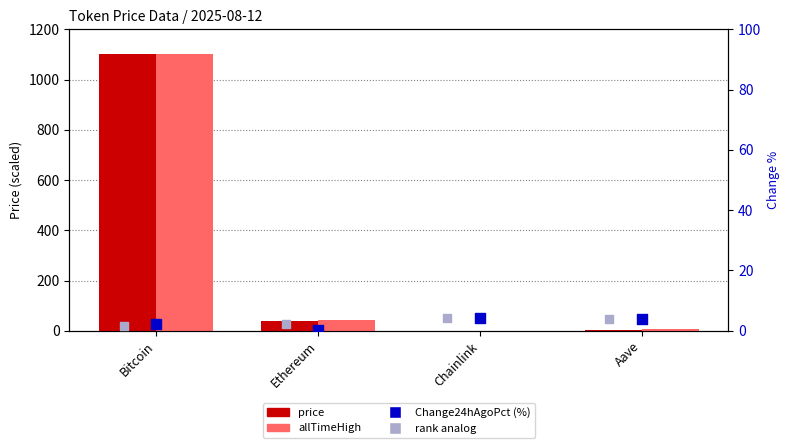

Which series has the largest Y range (max minus min)?

price